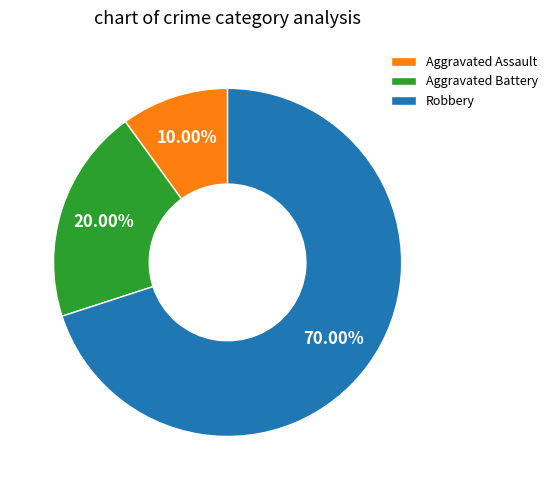

Which slice is the smallest?

Aggravated Assault